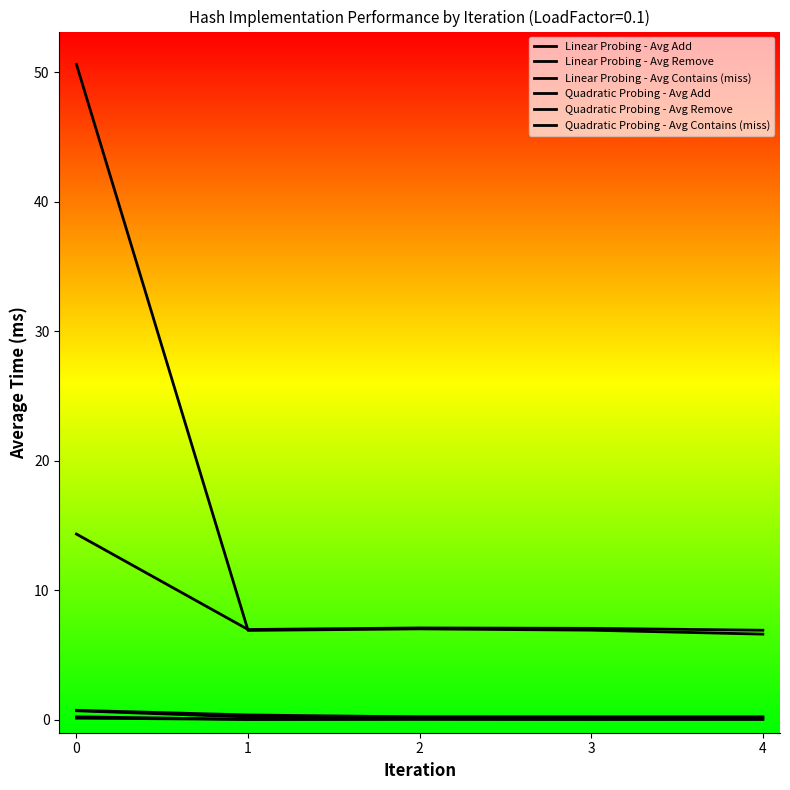

Is this an area chart (filled region under the line)?

No